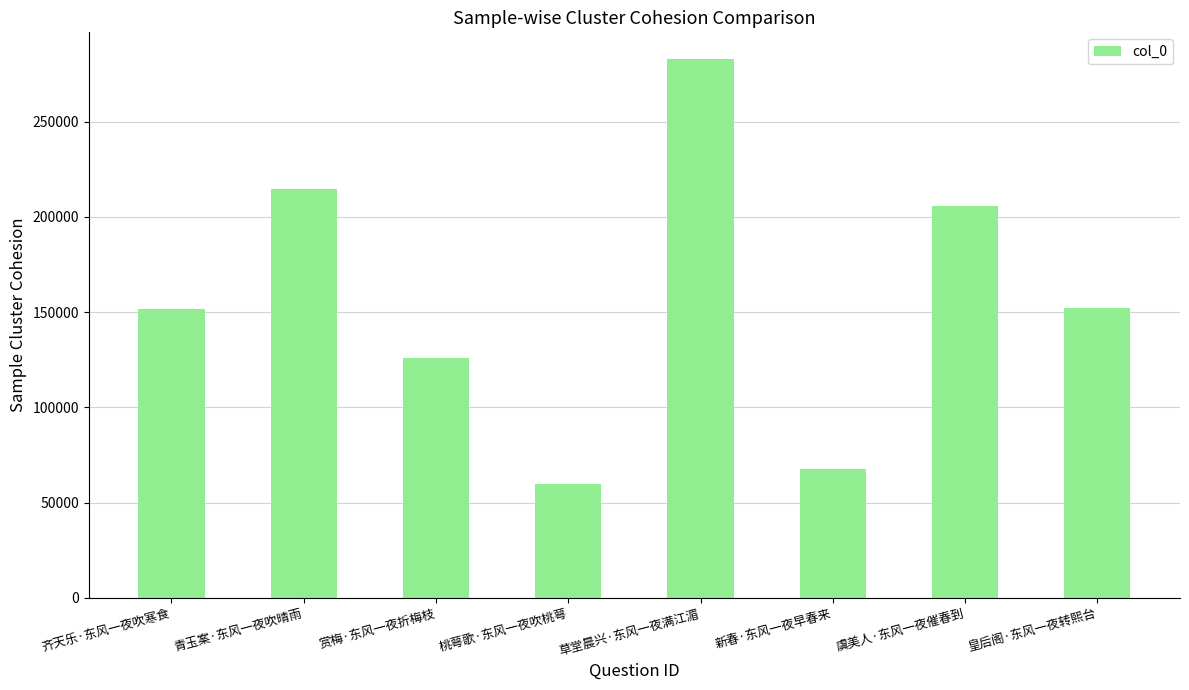

Where does the data first go above 152029?

青玉案·东风一夜吹晴雨